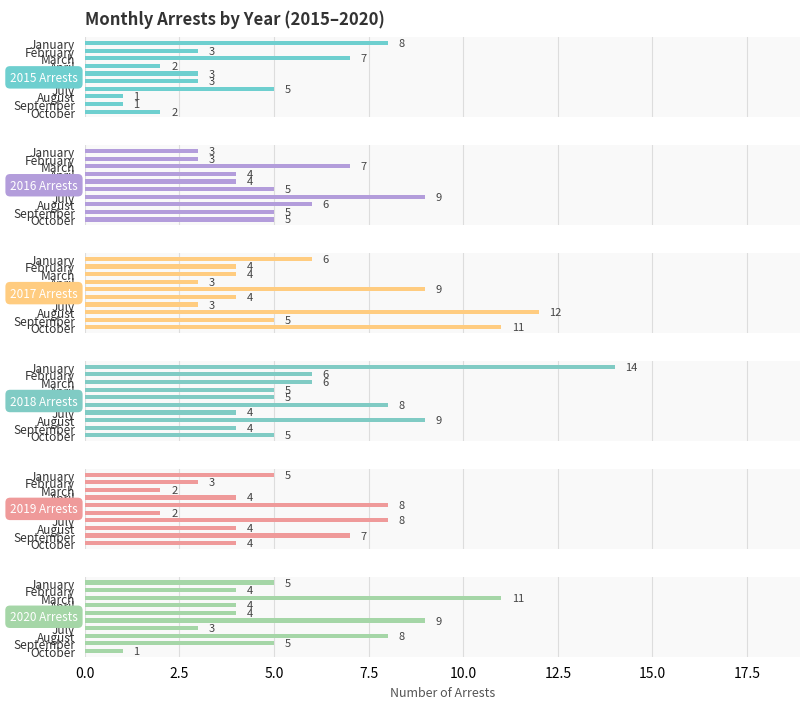

What is the minimum value shown in the chart?

1